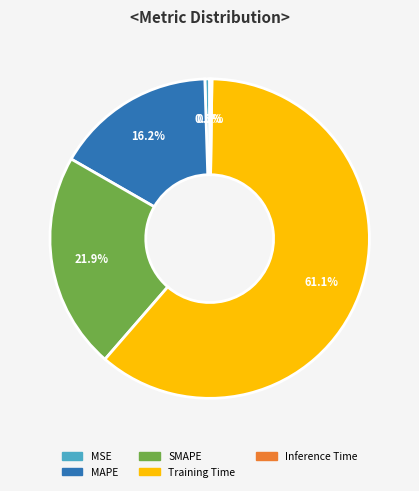

Combined, what portion of the pie is Training Time and MAPE?

77.4%